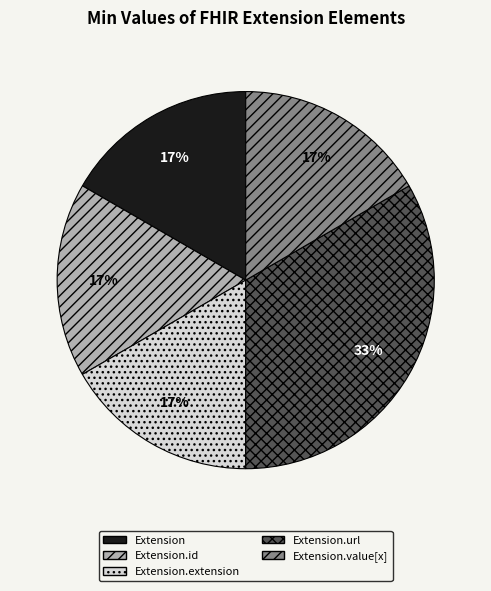

Which has a higher value, Extension.id or Extension.url?

Extension.url